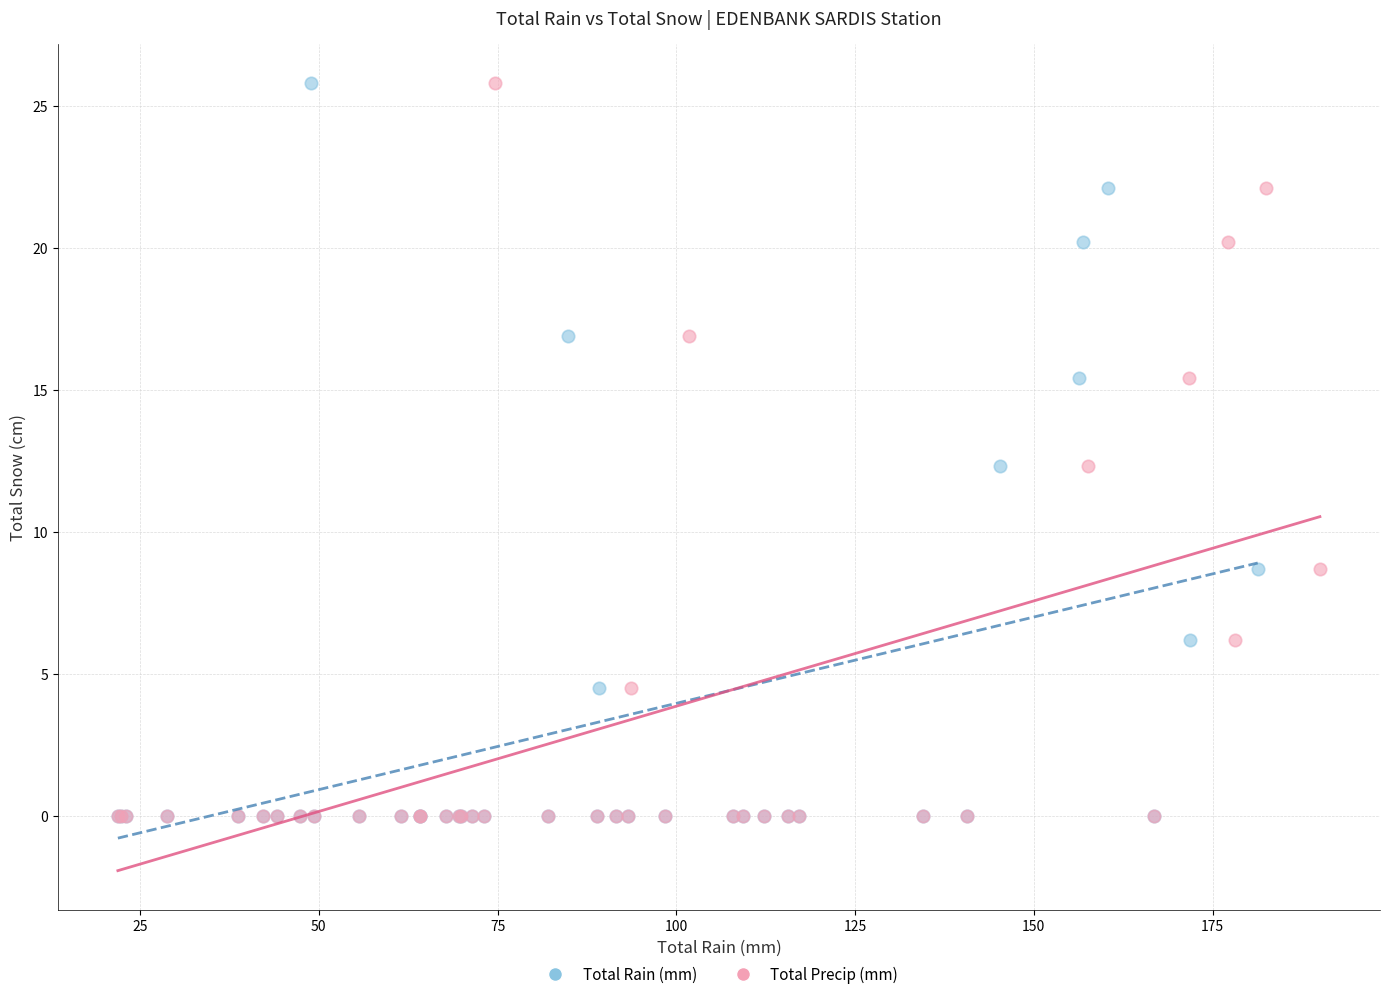

What are all the series names shown in the legend?

Total Rain (mm), Total Precip (mm)